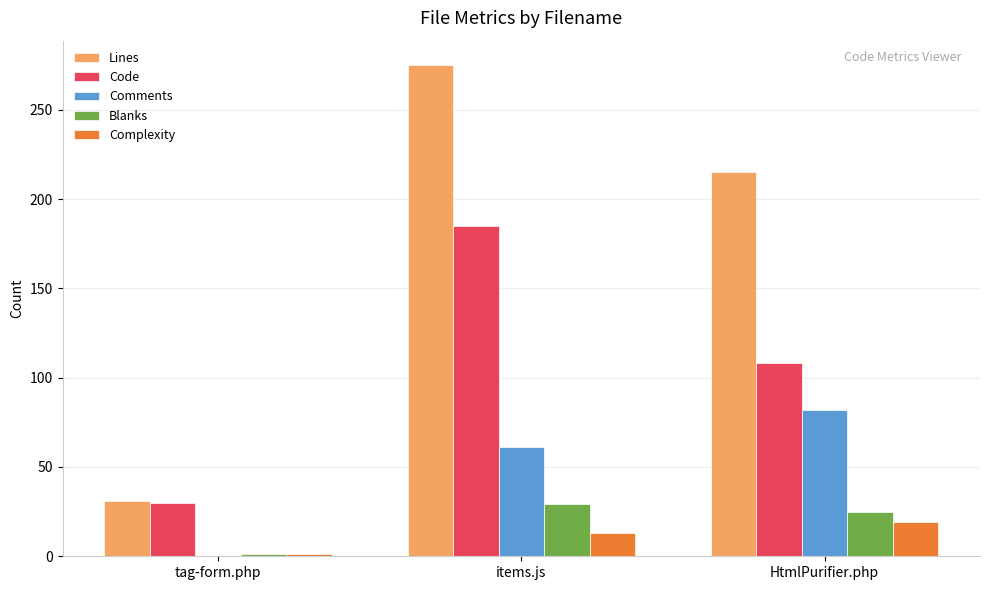

What are all the series names shown in the legend?

Lines, Code, Comments, Blanks, Complexity